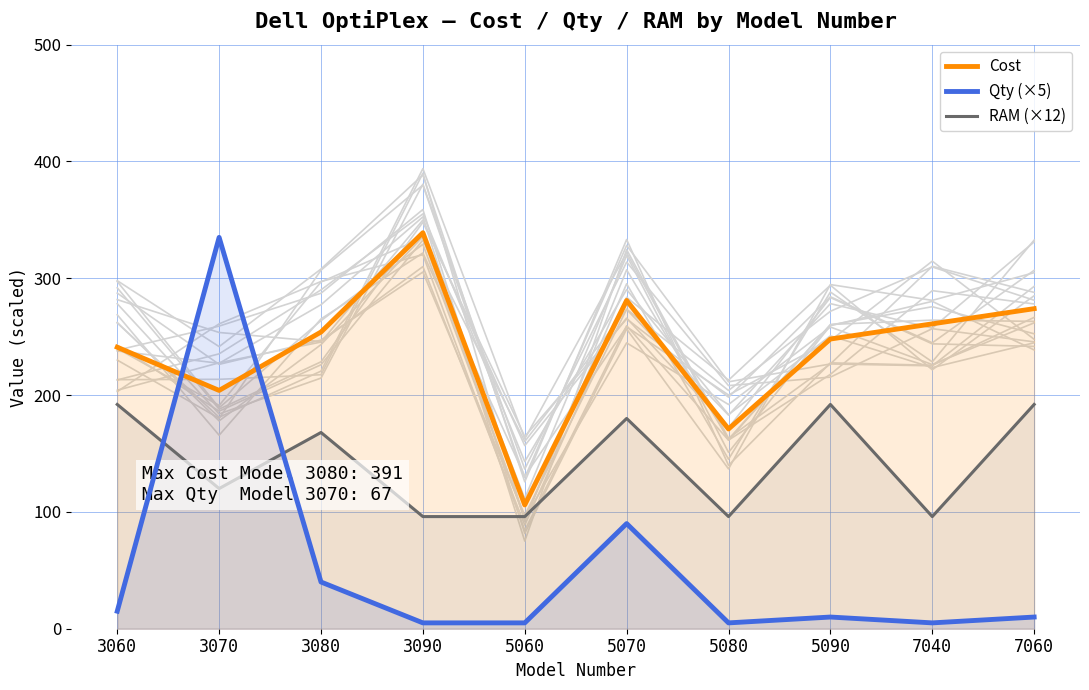

How many times do RAM (×12) and Qty (×5) cross each other?

2